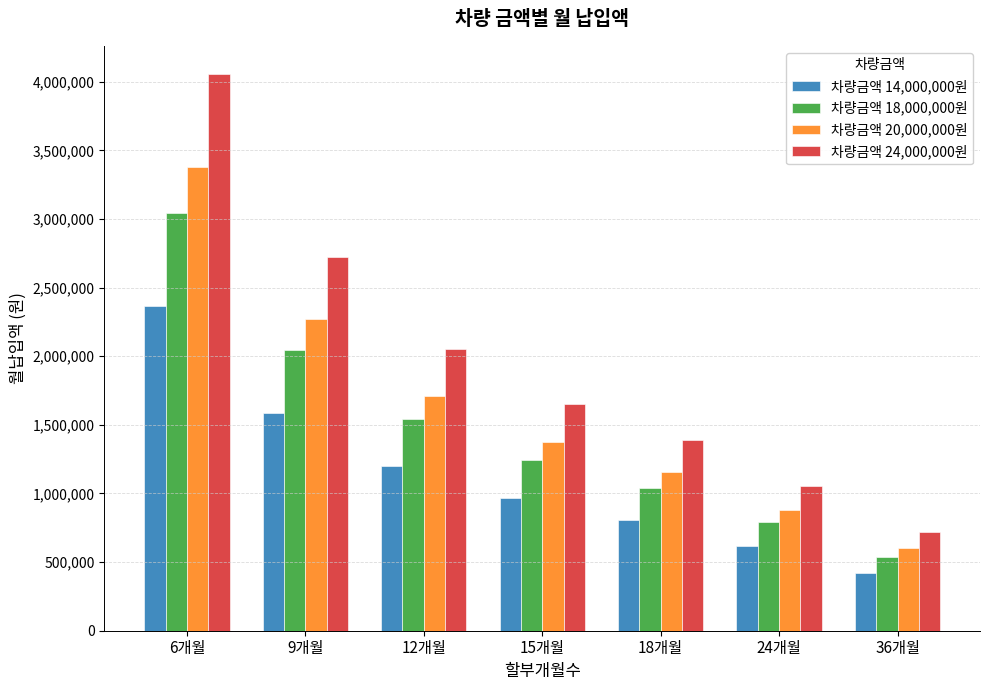

What is the difference between the second highest and minimum values in the 차량금액 18,000,000원 series?

1502421.5